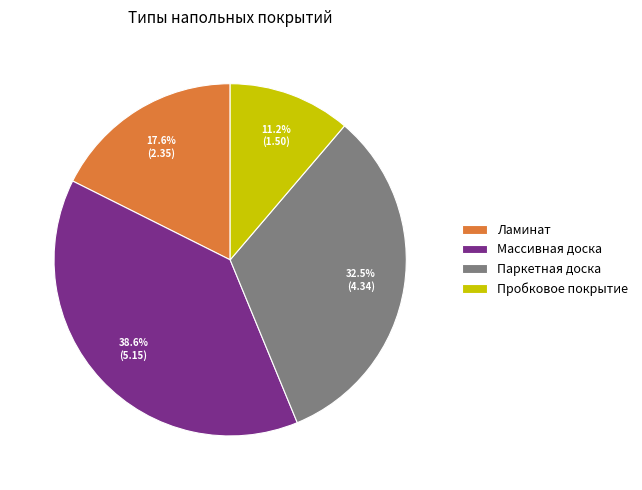

Is there a majority slice in this chart?

No